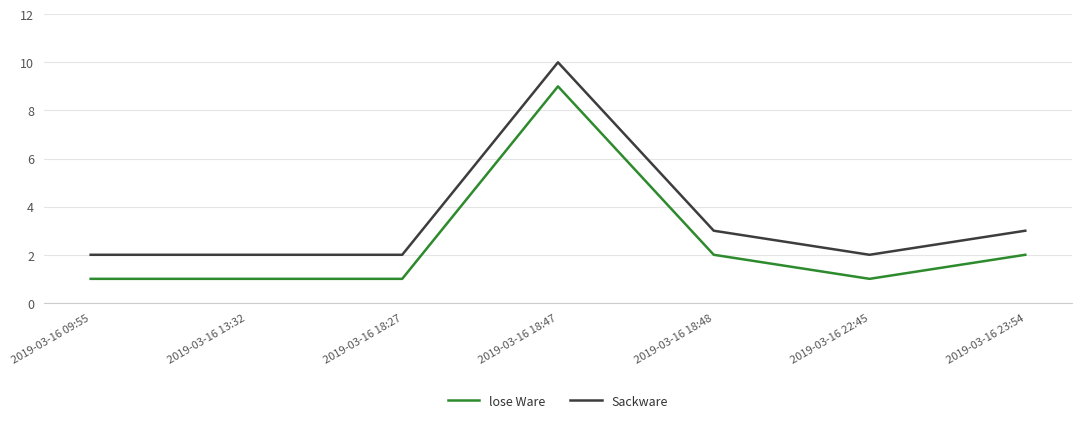

Rank the series by their average value, from highest to lowest.

Sackware, lose Ware